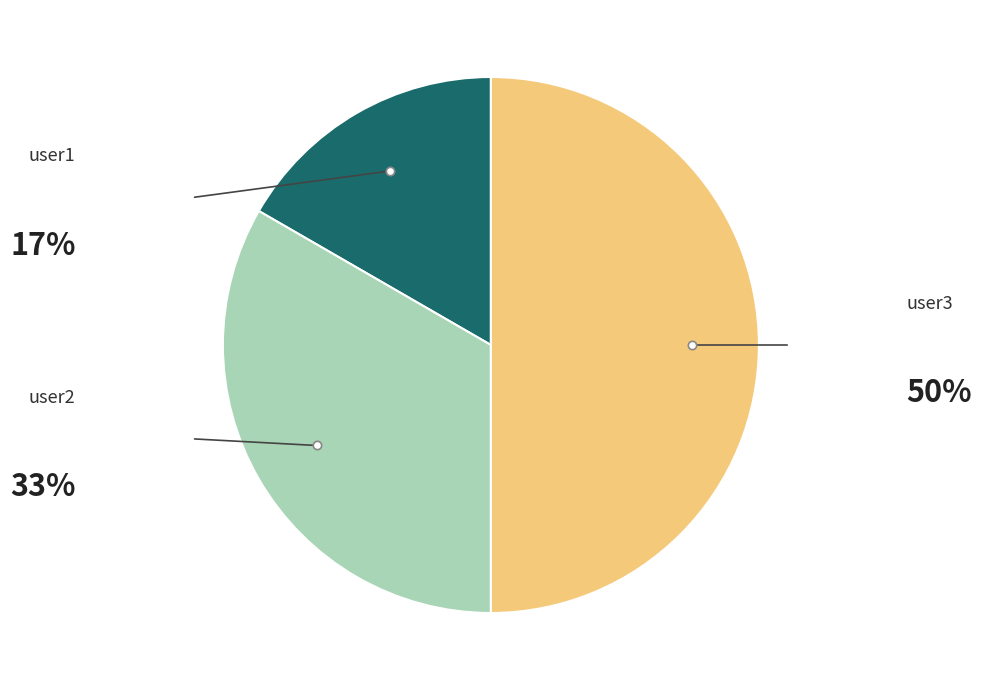

Does any single category account for the majority?

No